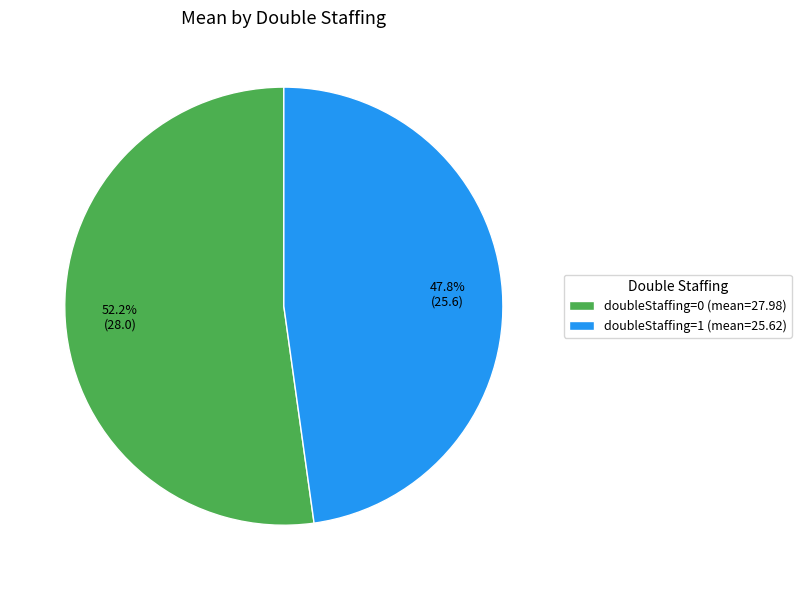

Rank the categories by value from highest to lowest.

doubleStaffing=0 (mean=27.98), doubleStaffing=1 (mean=25.62)